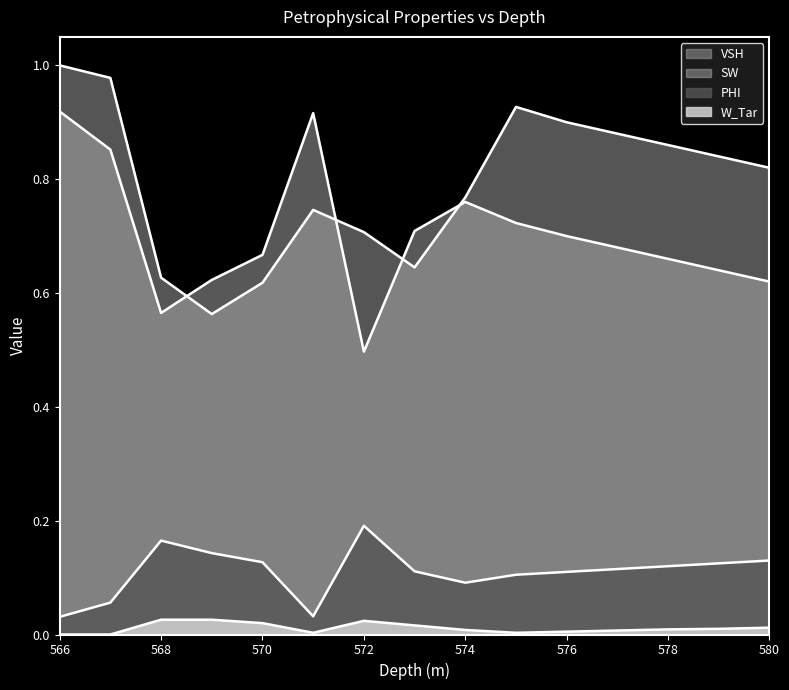

How many lines are shown in the chart?

4